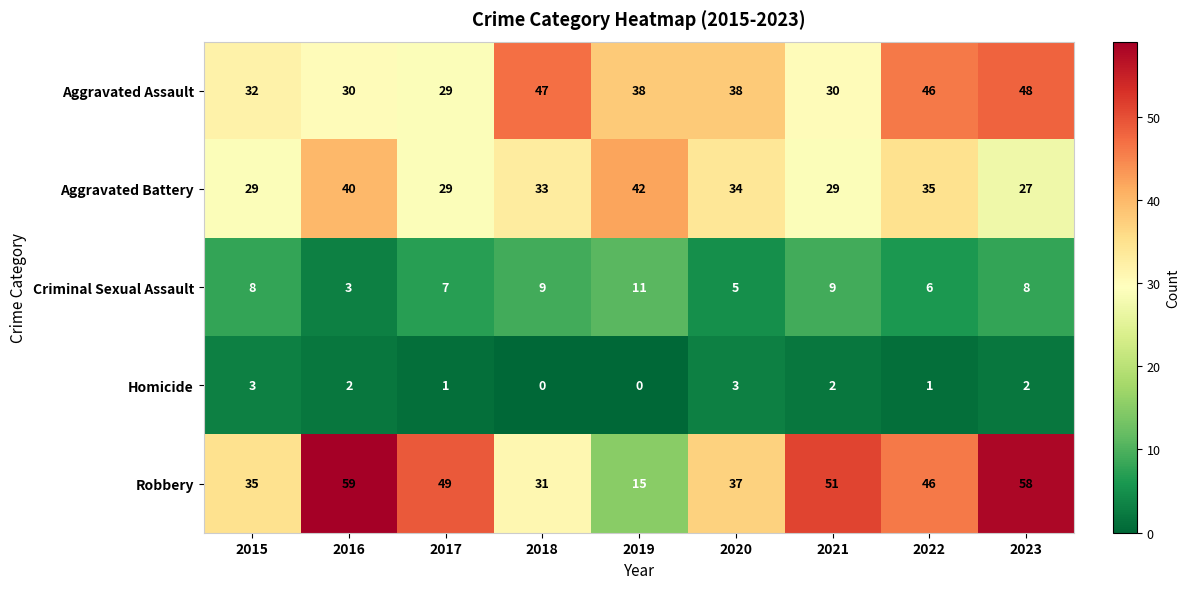

At which label is Aggravated Battery closest to 34?

2020